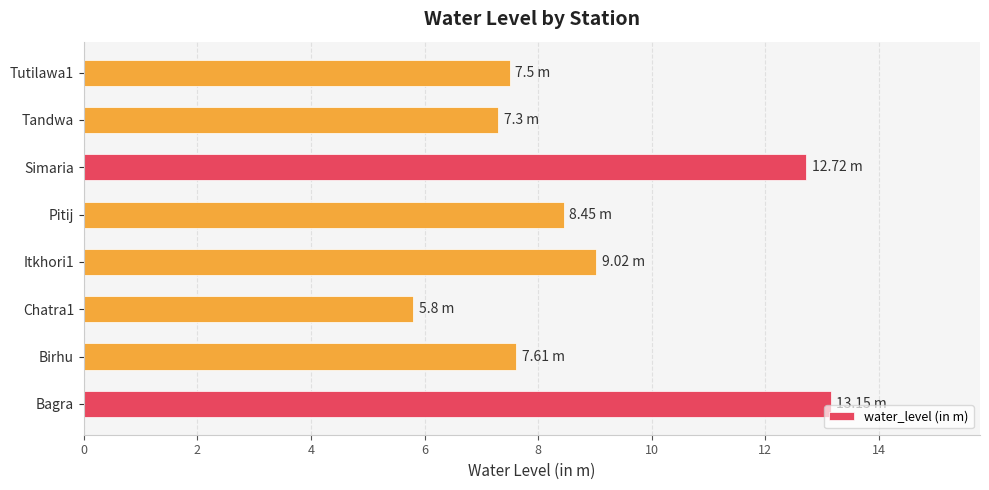

Between Birhu and Pitij, which is larger?

Pitij